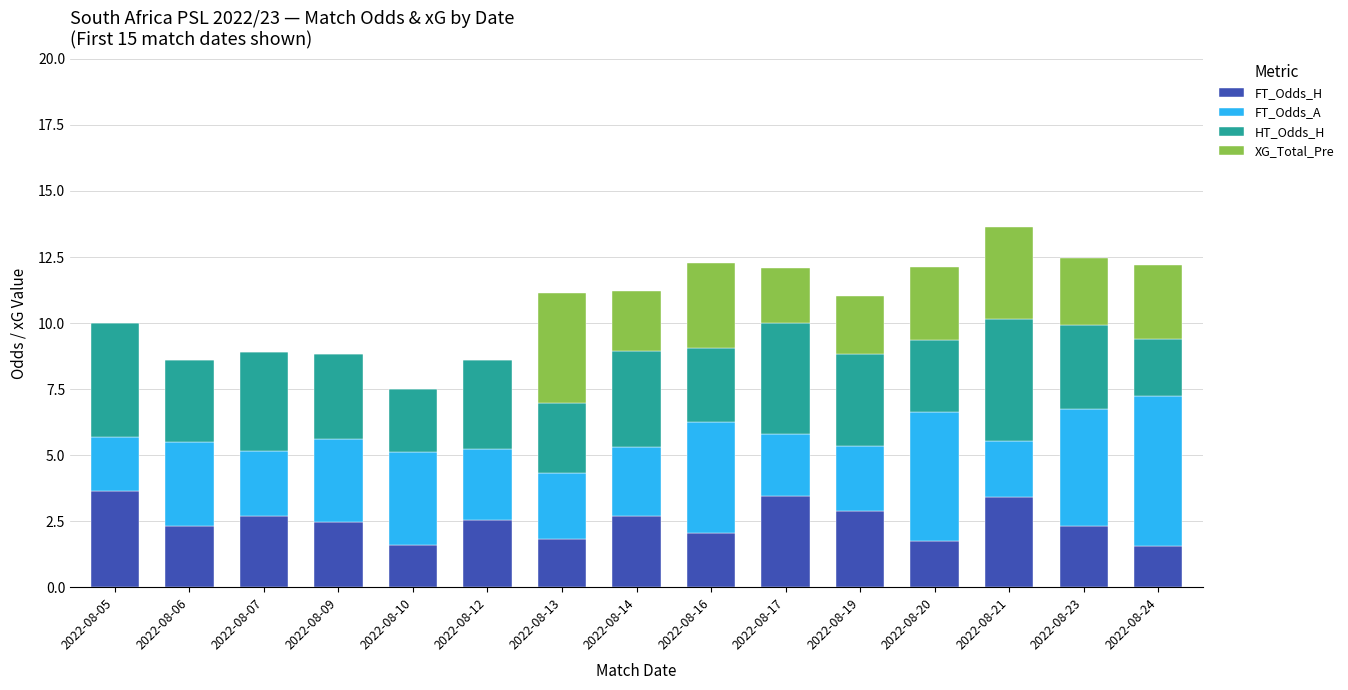

The value of FT_Odds_H at 2022-08-10 is 0.7. True or false?

False